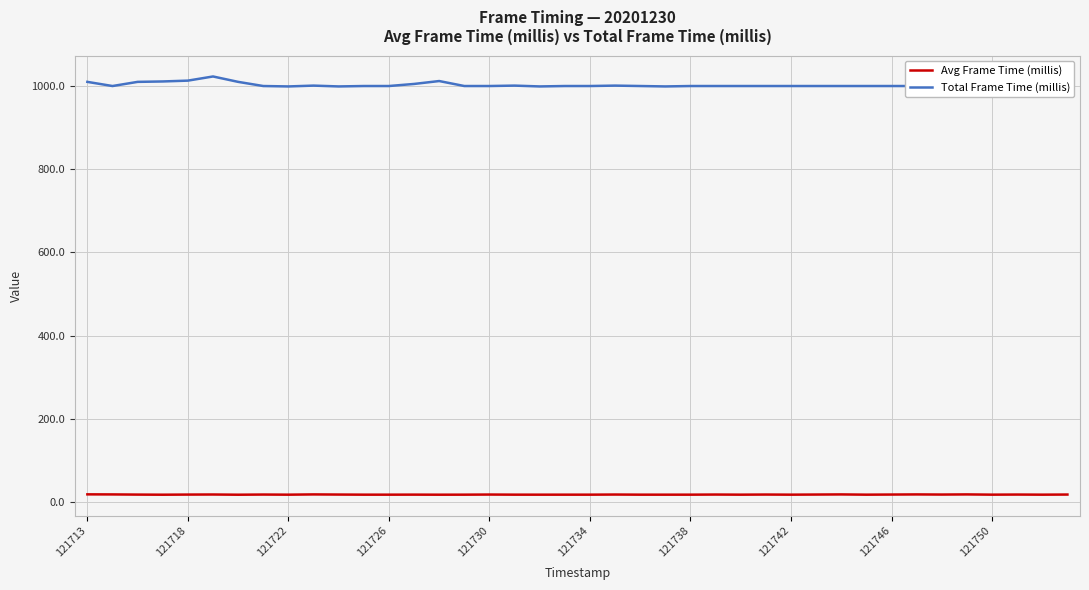

What is the greatest value displayed?

1024.0